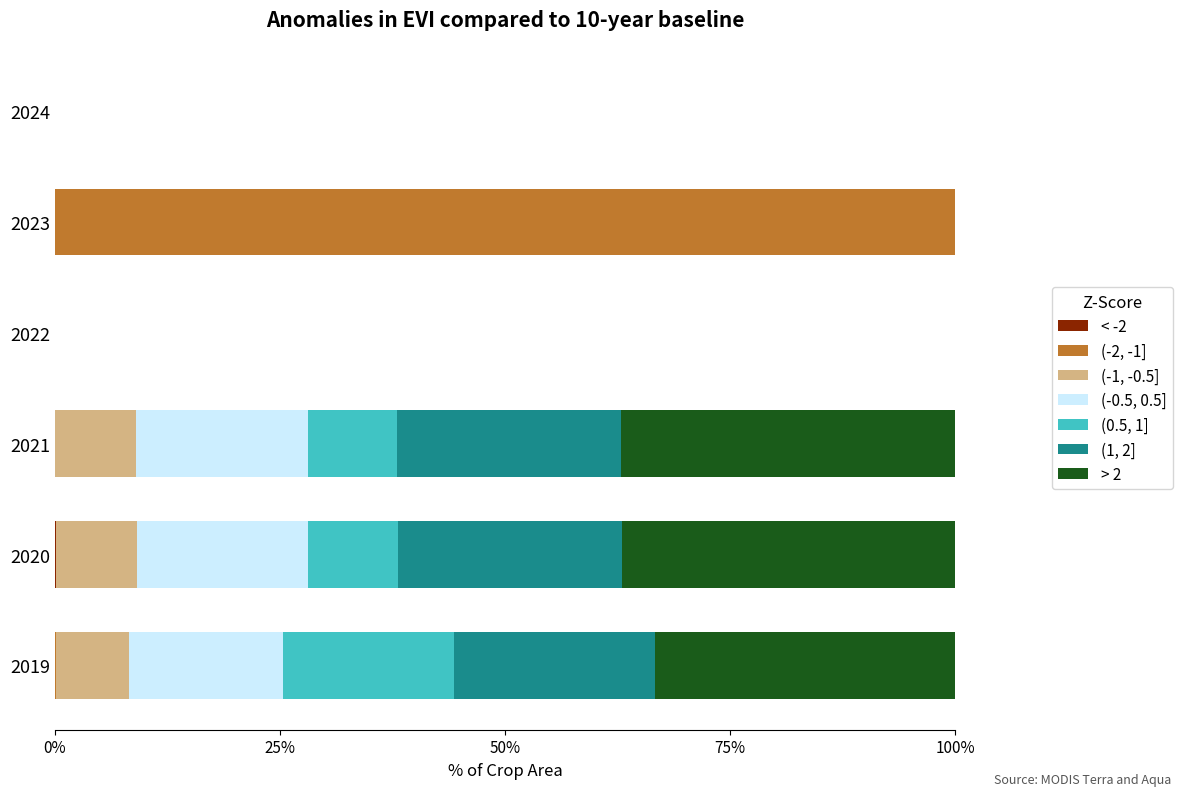

What is the total value across all series at 2023?

100.0